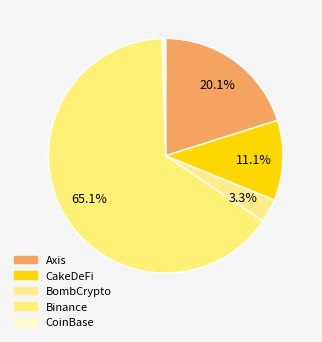

To the nearest percent, what percentage of the pie is CoinBase?

1%